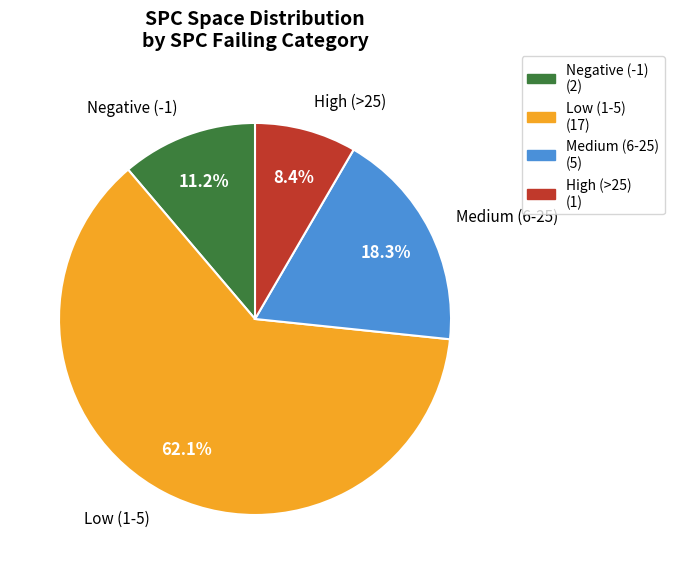

Is there any slice that represents more than half of the pie?

Yes